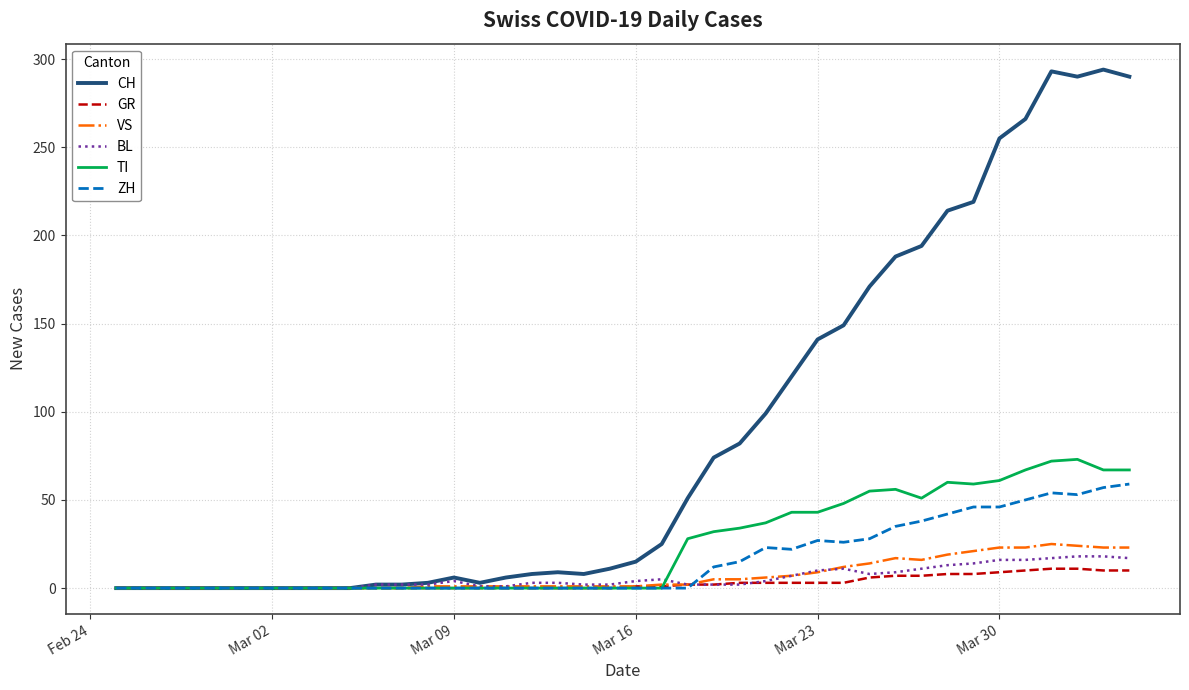

What is the maximum value shown in the chart?

294